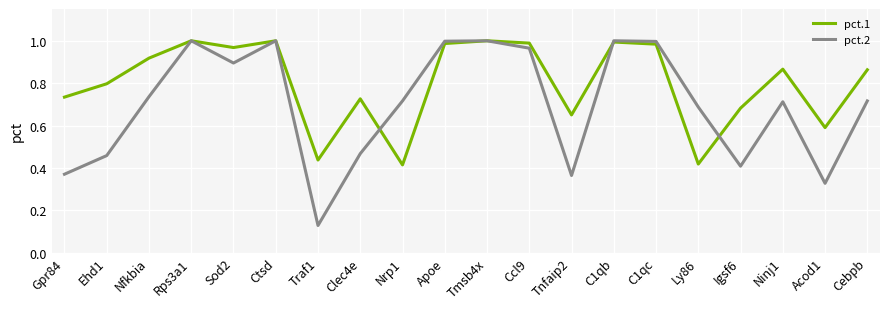

True or false: pct.2 has a value of 0.3 at Cebpb.

False